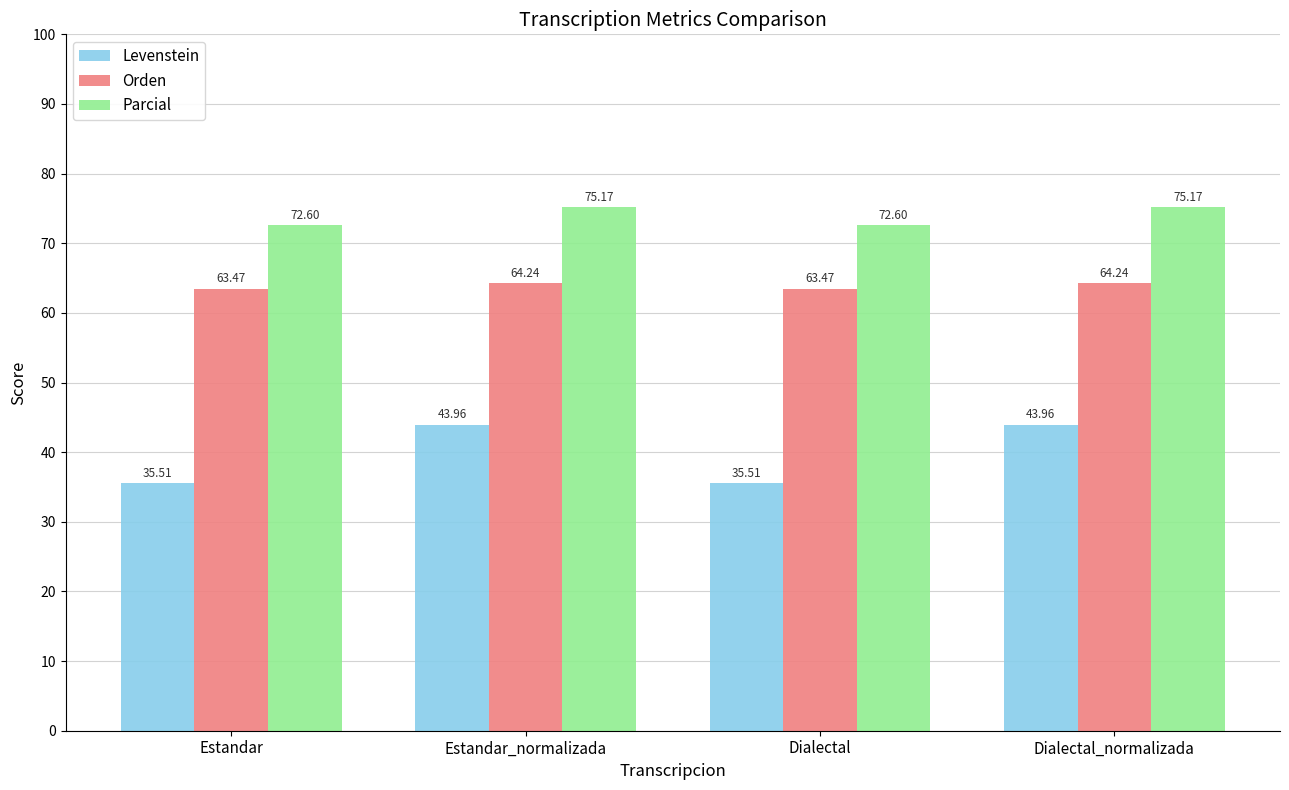

Where does the Levenstein series first go above 43?

Estandar_normalizada